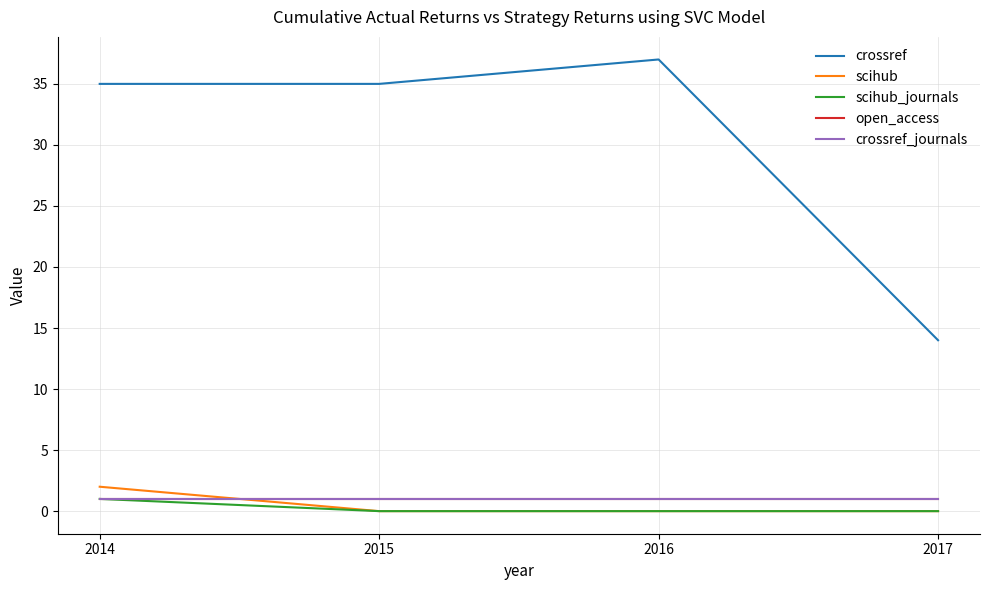

Is this an area chart (filled region under the line)?

No